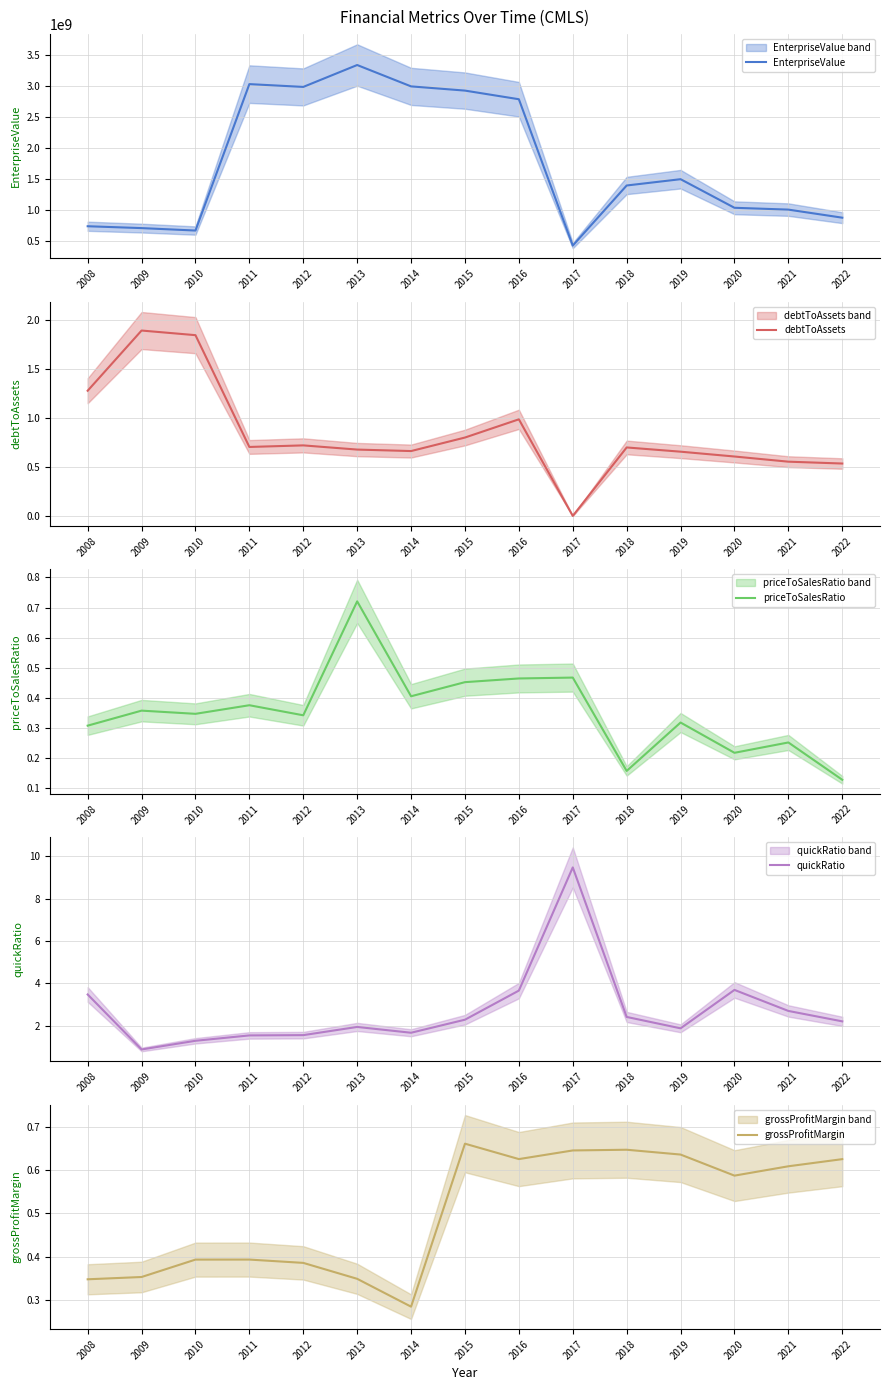

What are all the series names shown in the legend?

EnterpriseValue, debtToAssets, priceToSalesRatio, quickRatio, grossProfitMargin